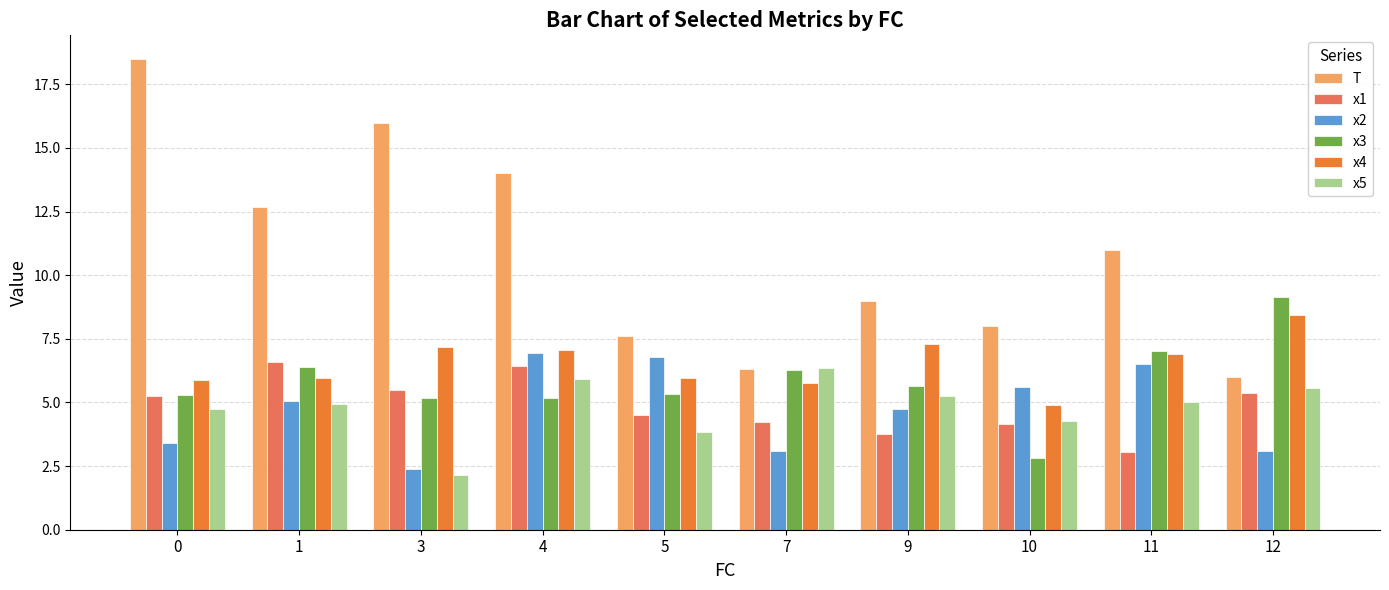

What is the maximum value for x5?

6.4